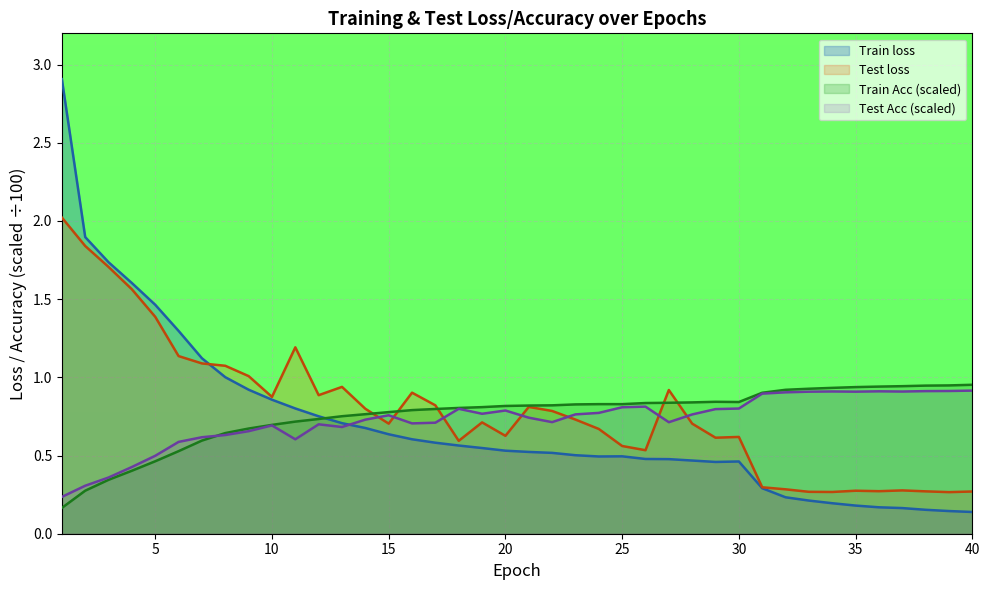

Reading left to right, list all the values displayed in this chart.

Train loss: 1=2.9	2=1.9	3=1.7	4=1.6	5=1.5	6=1.3	7=1.1	8=1.0	9=0.9	10=0.9	11=0.8	12=0.8	13=0.7	14=0.7	15=0.6	16=0.6	17=0.6	18=0.6	19=0.5	20=0.5	21=0.5	22=0.5	23=0.5	24=0.5	25=0.5	26=0.5	27=0.5	28=0.5	29=0.5	30=0.5	31=0.3	32=0.2	33=0.2	34=0.2	35=0.2	36=0.2	37=0.2	38=0.2	39=0.1	40=0.1
Test loss: 1=2.0	2=1.8	3=1.7	4=1.6	5=1.4	6=1.1	7=1.1	8=1.1	9=1.0	10=0.9	11=1.2	12=0.9	13=0.9	14=0.8	15=0.7	16=0.9	17=0.8	18=0.6	19=0.7	20=0.6	21=0.8	22=0.8	23=0.7	24=0.7	25=0.6	26=0.5	27=0.9	28=0.7	29=0.6	30=0.6	31=0.3	32=0.3	33=0.3	34=0.3	35=0.3	36=0.3	37=0.3	38=0.3	39=0.3	40=0.3
Train Acc: 1=0.2	2=0.3	3=0.3	4=0.4	5=0.5	6=0.5	7=0.6	8=0.6	9=0.7	10=0.7	11=0.7	12=0.7	13=0.8	14=0.8	15=0.8	16=0.8	17=0.8	18=0.8	19=0.8	20=0.8	21=0.8	22=0.8	23=0.8	24=0.8	25=0.8	26=0.8	27=0.8	28=0.8	29=0.8	30=0.8	31=0.9	32=0.9	33=0.9	34=0.9	35=0.9	36=0.9	37=0.9	38=0.9	39=0.9	40=1.0
Test Acc: 1=0.2	2=0.3	3=0.4	4=0.4	5=0.5	6=0.6	7=0.6	8=0.6	9=0.7	10=0.7	11=0.6	12=0.7	13=0.7	14=0.7	15=0.8	16=0.7	17=0.7	18=0.8	19=0.8	20=0.8	21=0.7	22=0.7	23=0.8	24=0.8	25=0.8	26=0.8	27=0.7	28=0.8	29=0.8	30=0.8	31=0.9	32=0.9	33=0.9	34=0.9	35=0.9	36=0.9	37=0.9	38=0.9	39=0.9	40=0.9